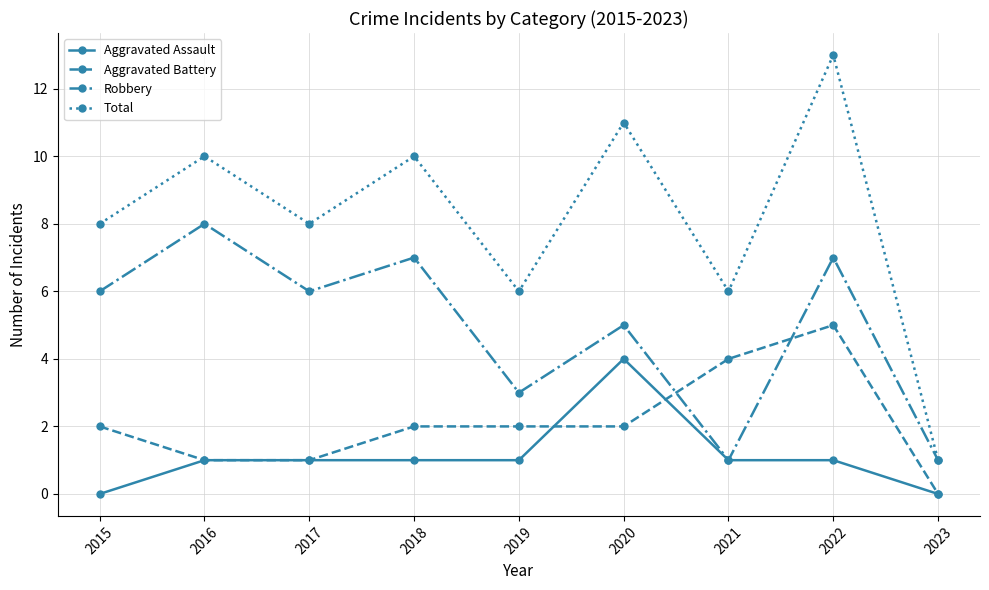

Does the chart have visible grid lines?

Yes